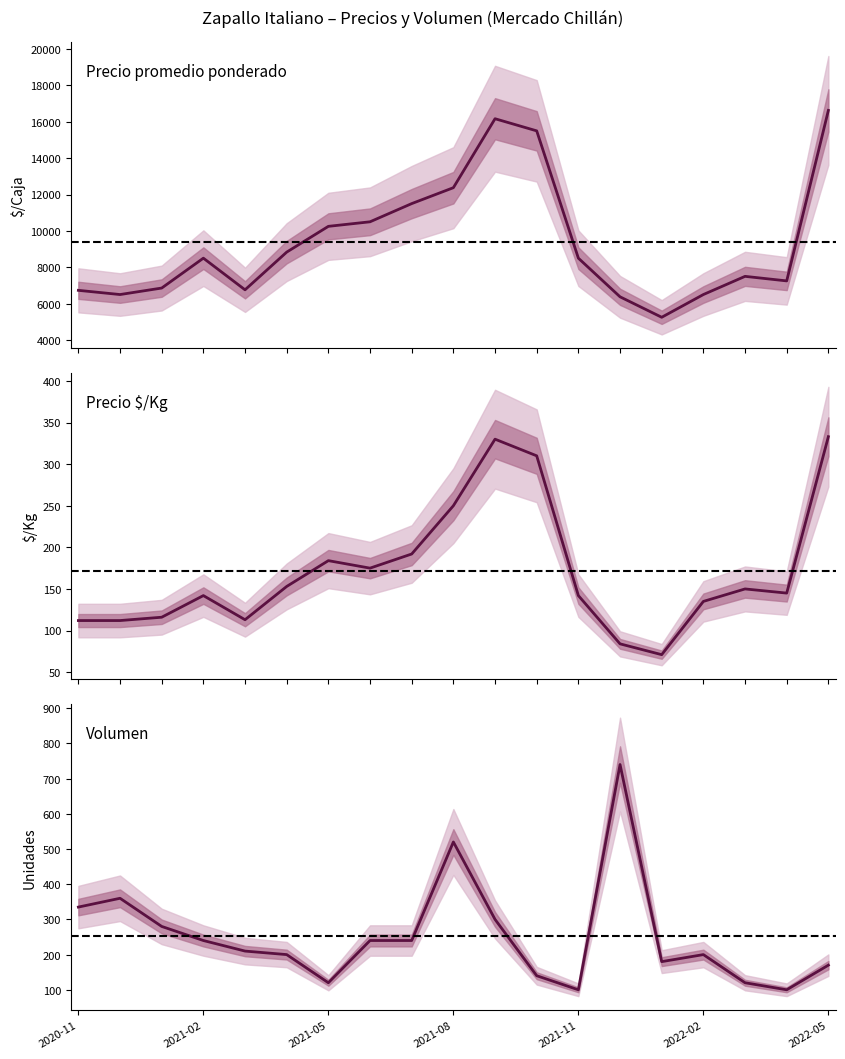

How many lines are shown in the chart?

3